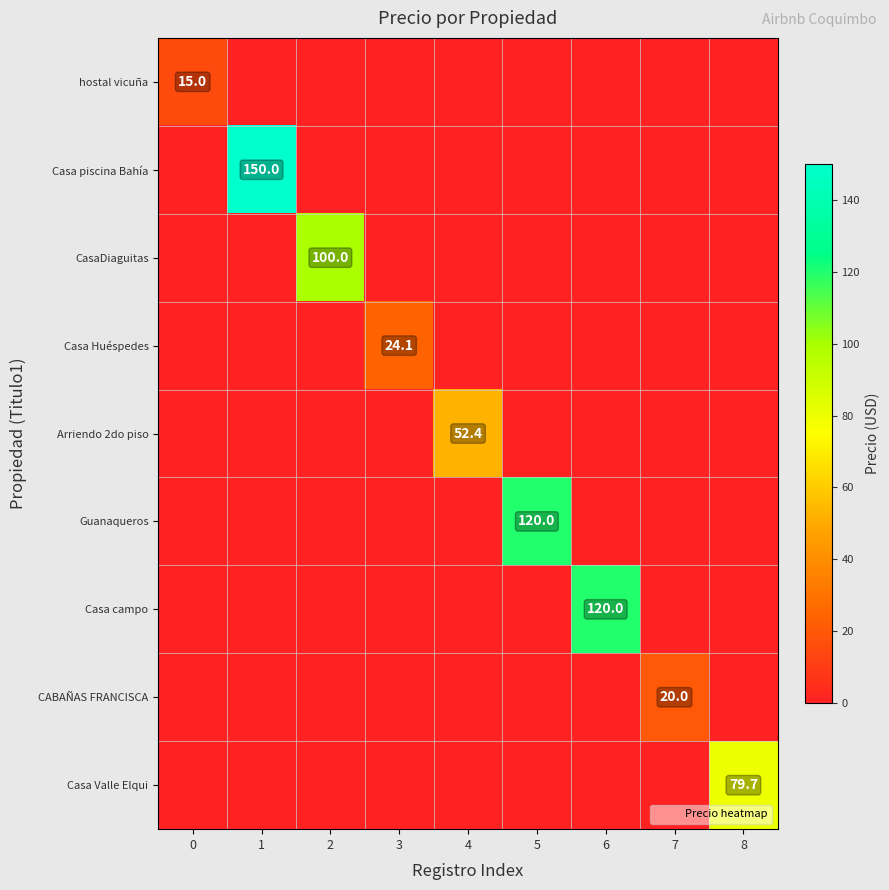

What is the difference between the highest and lowest values at 6?

120.0